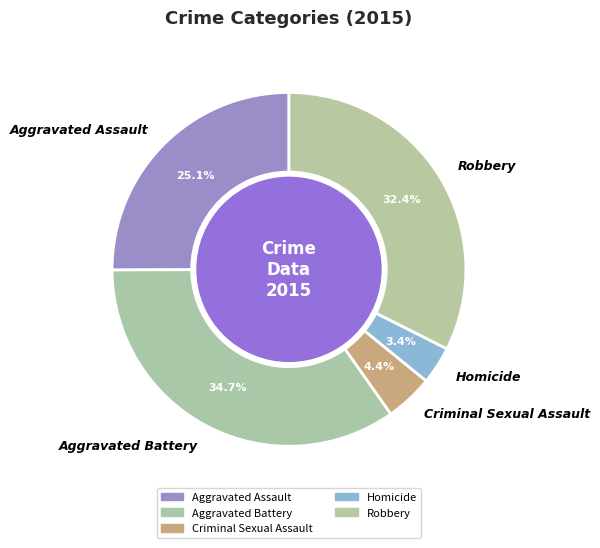

Which slice is the smallest?

Homicide